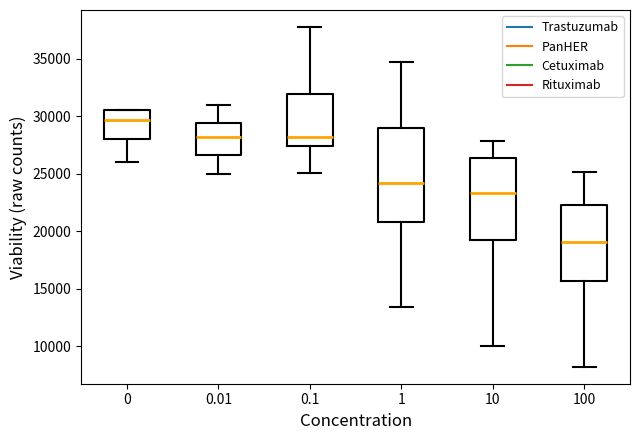

Which box has the lowest median line?

100